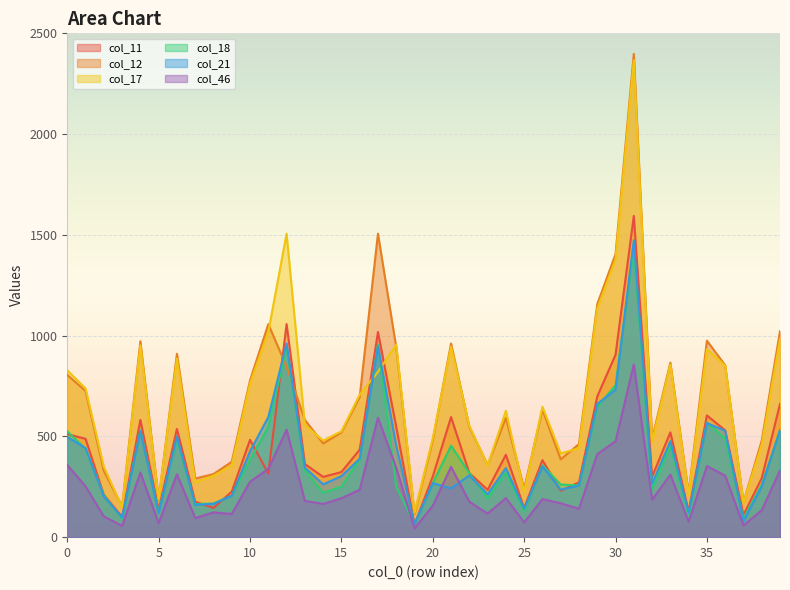

Reading left to right, transcribe all the data shown in this chart.

col_11: 0=511	1=488	2=210	3=101	4=582	5=135	6=537	7=176	8=145	9=226	10=483	11=316	12=1057	13=363	14=299	15=323	16=434	17=1018	18=548	19=62	20=301	21=596	22=318	23=235	24=409	25=144	26=382	27=230	28=272	29=698	30=905	31=1594	32=300	33=520	34=128	35=604	36=530	37=110	38=293	39=661
col_12: 0=805	1=725	2=329	3=152	4=972	5=186	6=910	7=291	8=313	9=374	10=778	11=1057	12=846	13=582	14=465	15=520	16=695	17=1506	18=942	19=115	20=481	21=961	22=547	23=358	24=592	25=240	26=633	27=386	28=462	29=1156	30=1404	31=2398	32=488	33=866	34=217	35=975	36=853	37=172	38=479	39=1022
col_17: 0=828	1=738	2=350	3=148	4=952	5=189	6=886	7=272	8=305	9=356	10=763	11=1018	12=1506	13=557	14=479	15=525	16=707	17=820	18=955	19=121	20=490	21=945	22=553	23=355	24=627	25=224	26=647	27=415	28=442	29=1134	30=1378	31=2366	32=472	33=857	34=209	35=933	36=851	37=170	38=459	39=984
col_18: 0=525	1=438	2=208	3=91	4=531	5=125	6=486	7=164	8=167	9=206	10=383	11=548	12=942	13=331	14=220	15=251	16=386	17=955	18=250	19=64	20=268	21=454	22=318	23=193	24=320	25=128	26=357	27=261	28=257	29=647	30=754	31=1435	32=239	33=451	34=109	35=569	36=488	37=92	38=260	39=528
col_21: 0=497	1=442	2=202	3=97	4=526	5=119	6=500	7=160	8=165	9=206	10=426	11=596	12=961	13=345	14=262	15=303	16=389	17=945	18=454	19=65	20=268	21=242	22=307	23=213	24=343	25=141	26=351	27=236	28=256	29=661	30=731	31=1473	32=265	33=476	34=121	35=566	36=528	37=79	38=251	39=532
col_46: 0=358	1=252	2=103	3=56	4=321	5=69	6=312	7=95	8=123	9=115	10=275	11=339	12=533	13=180	14=165	15=193	16=235	17=593	18=344	19=43	20=156	21=349	22=176	23=117	24=194	25=73	26=189	27=168	28=141	29=412	30=476	31=857	32=186	33=310	34=77	35=353	36=305	37=58	38=134	39=331